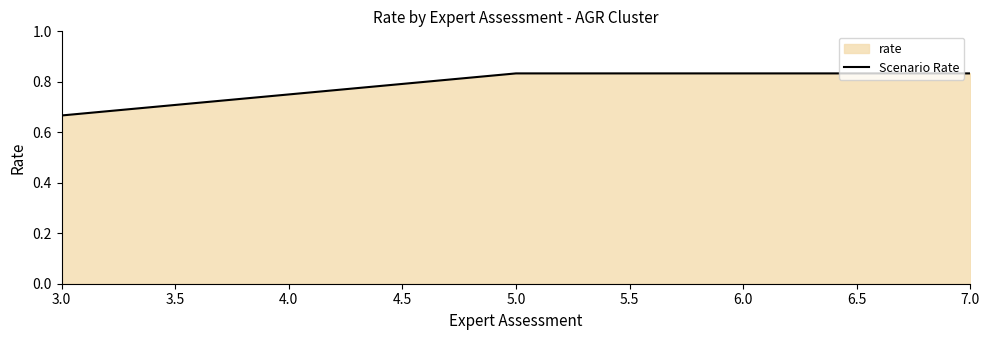

Count the values in the range 0 to 1.

4